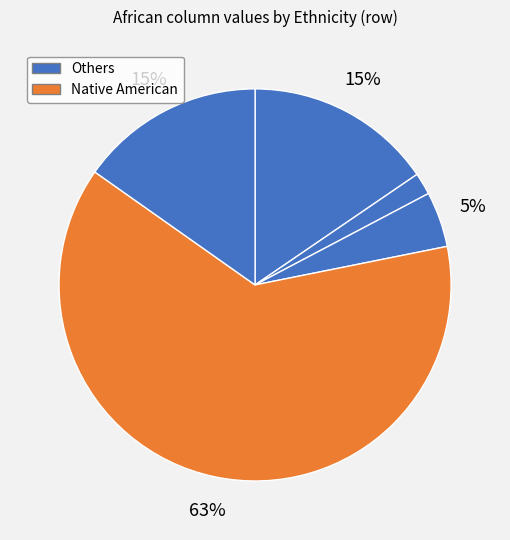

What is the largest slice in the pie chart?

Native American